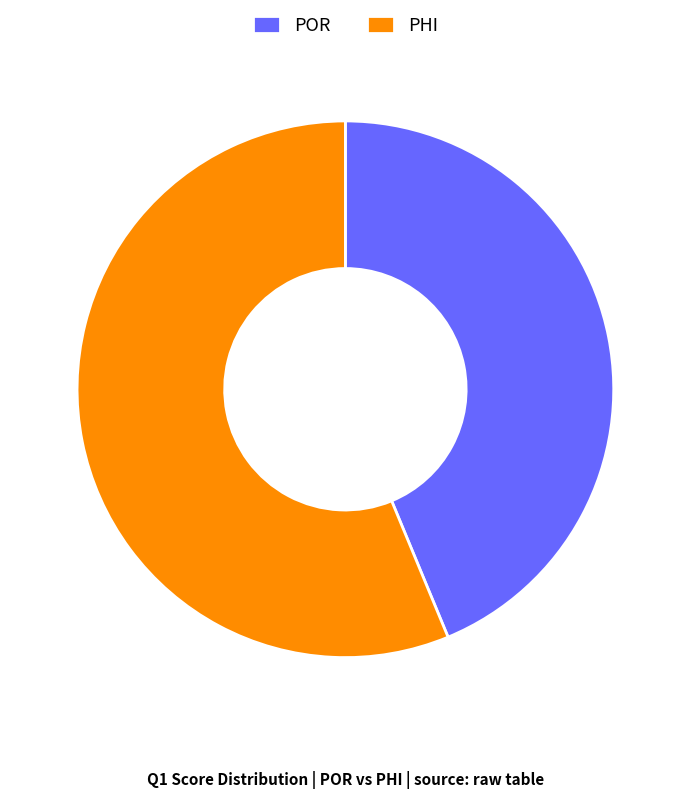

Between POR and PHI, which is larger?

PHI